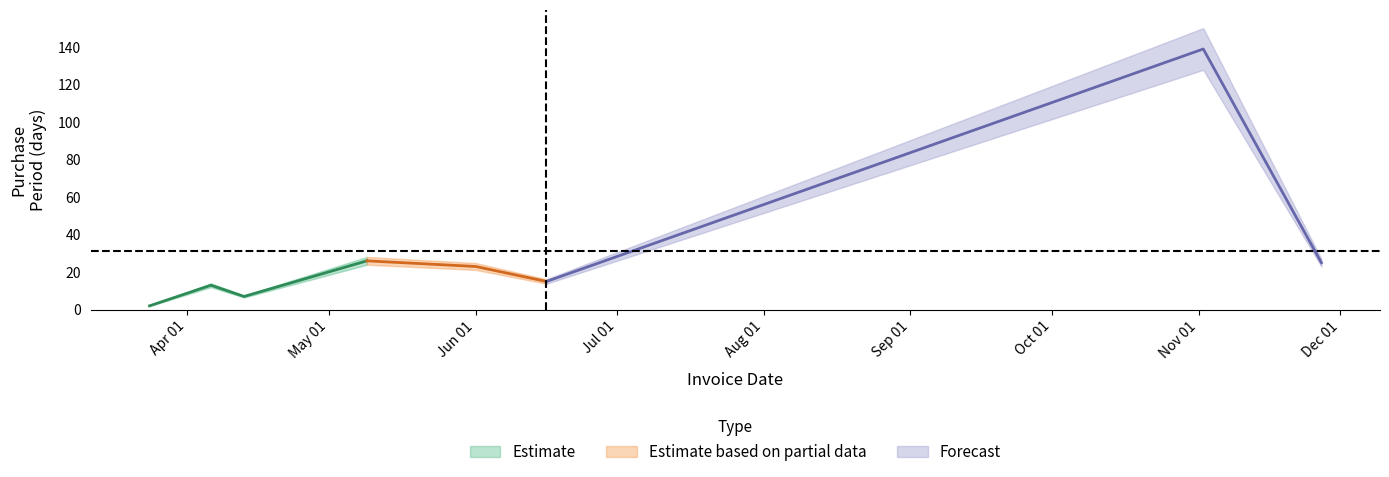

Reading left to right, transcribe all the data shown in this chart.

2	13	7	26	23	15	139	25